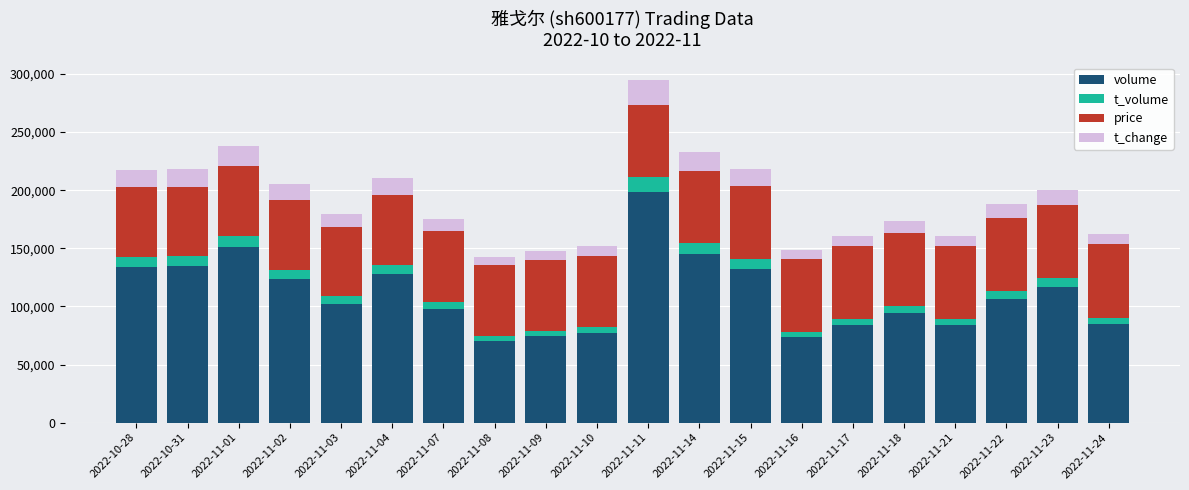

The value of volume at 2022-10-31 is 135140. True or false?

True